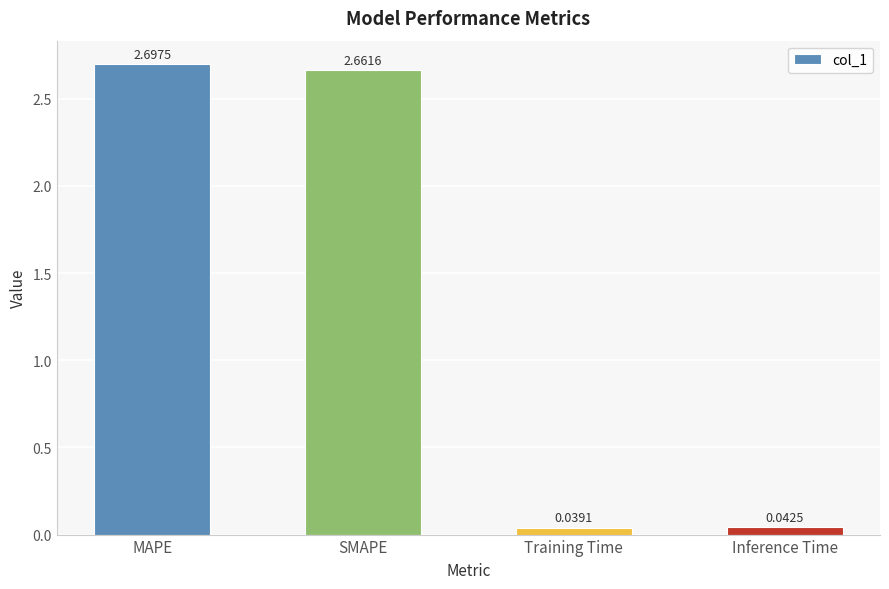

Where is the data nearest to the value 1?

Inference Time